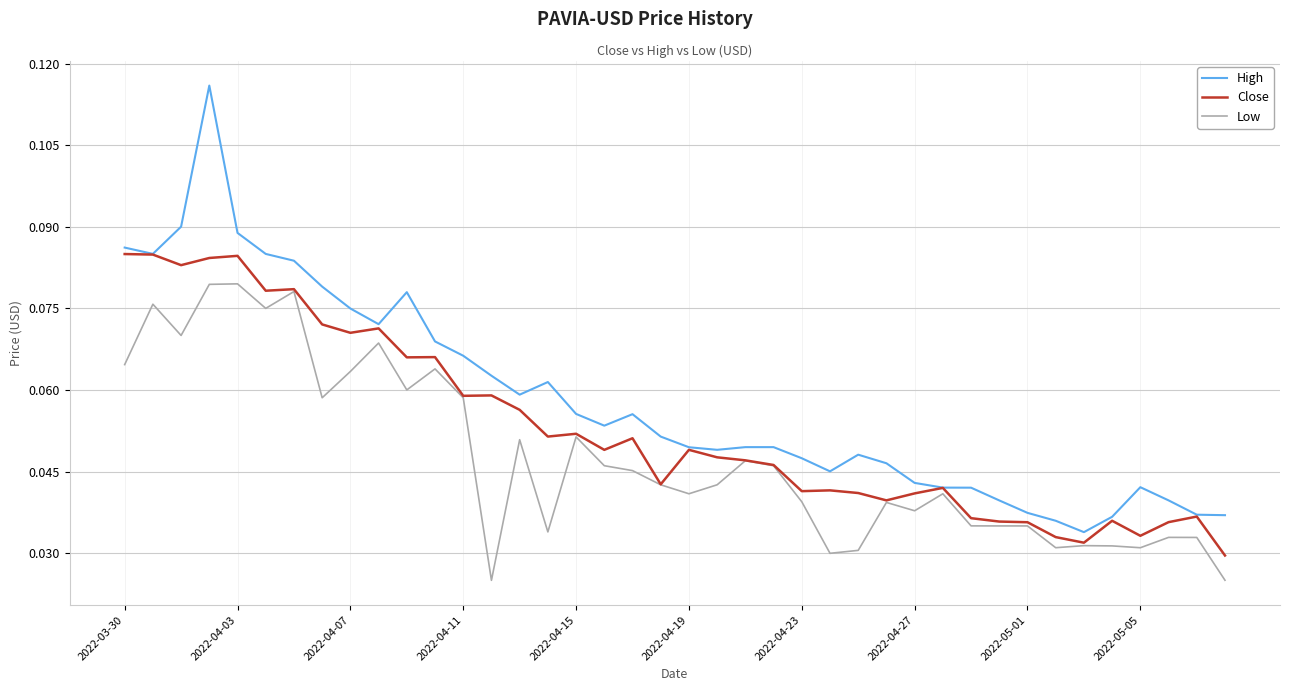

Rank the series by their maximum value, from highest to lowest.

High, Close, Low